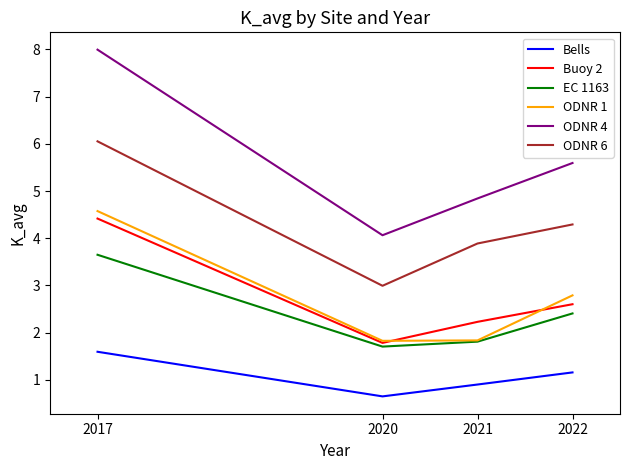

Reading left to right, transcribe all the data shown in this chart.

Bells: 2017=1.6	2020=0.6	2021=0.9	2022=1.2
Buoy 2: 2017=4.4	2020=1.8	2021=2.2	2022=2.6
EC 1163: 2017=3.6	2020=1.7	2021=1.8	2022=2.4
ODNR 1: 2017=4.6	2020=1.8	2021=1.8	2022=2.8
ODNR 4: 2017=8.0	2020=4.1	2021=4.8	2022=5.6
ODNR 6: 2017=6.1	2020=3.0	2021=3.9	2022=4.3